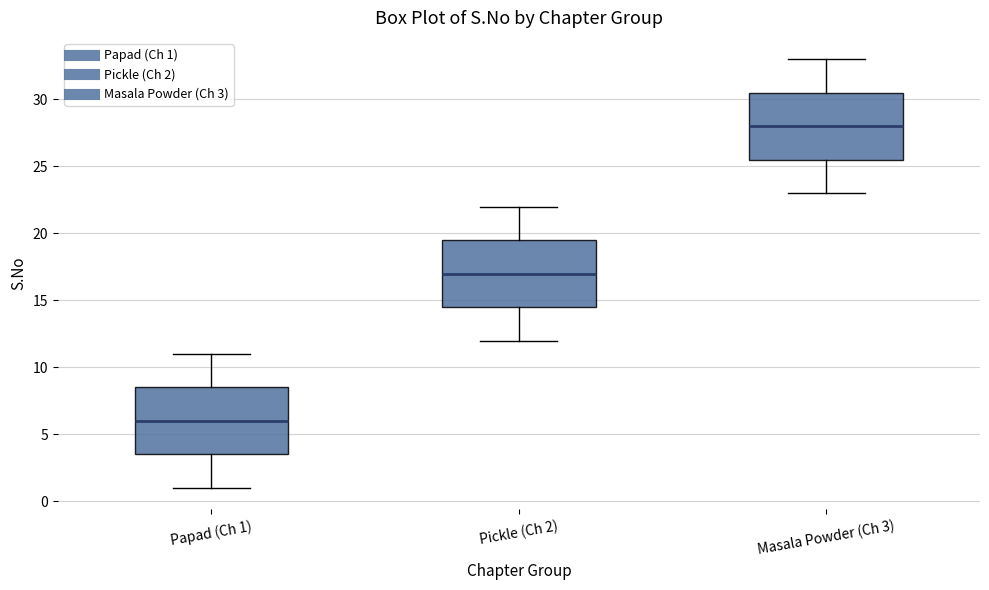

Which box has the lowest median line?

Papad (Ch 1)